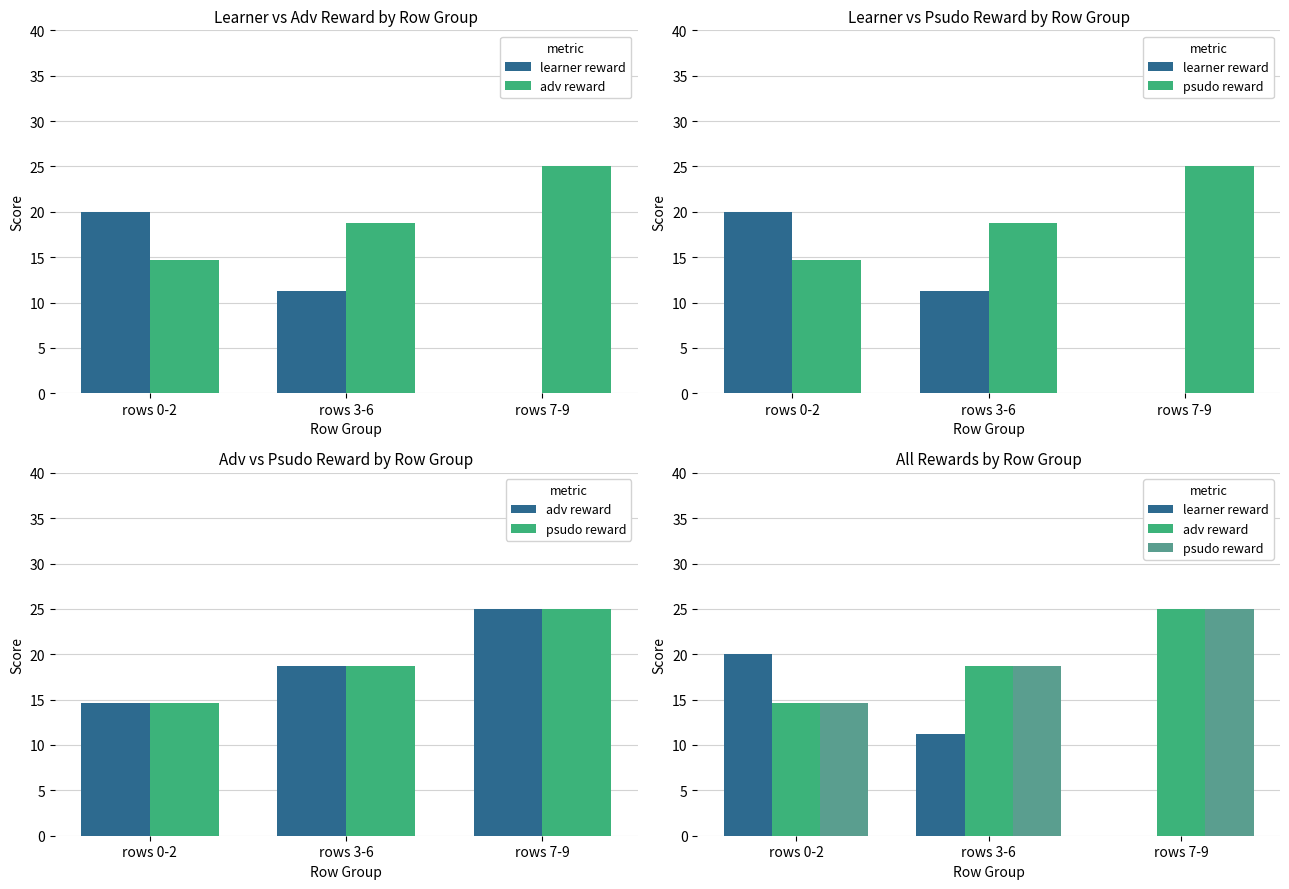

What is the label of the 3rd bar from the left?

rows 7-9